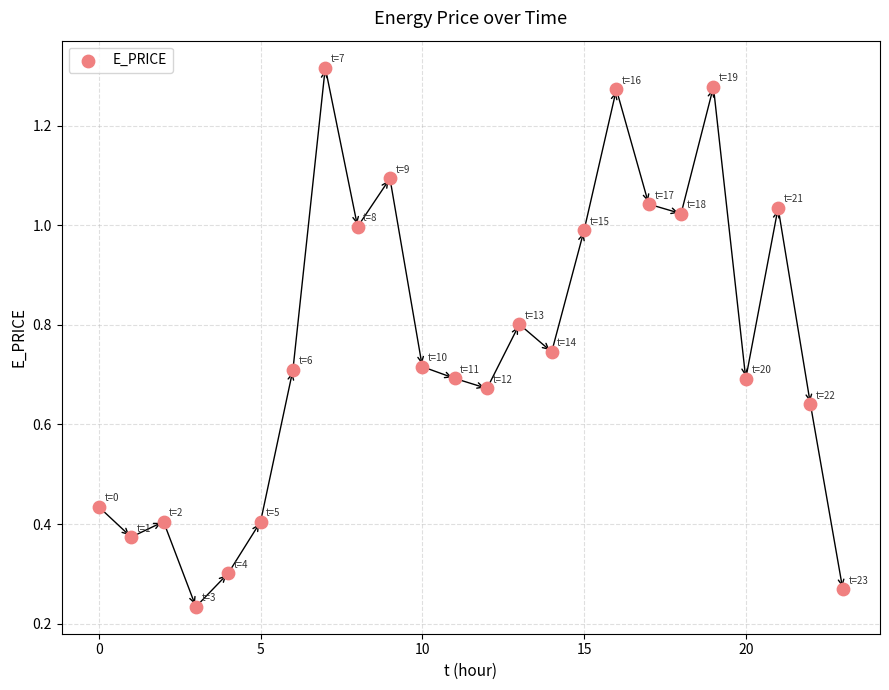

What is the range of Y values (max minus min)?

1.1